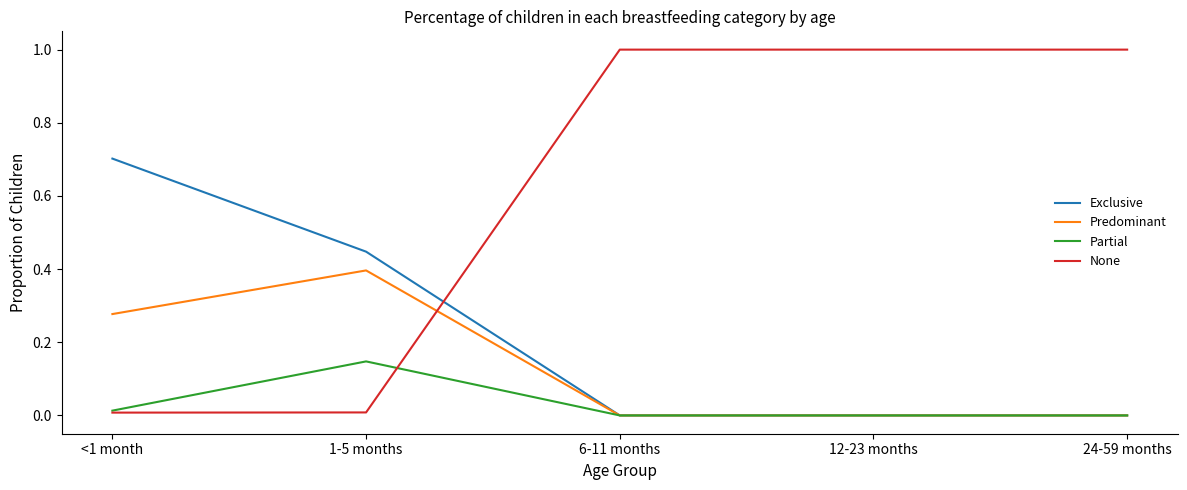

List the series in order of their overall mean, highest first.

None, Exclusive, Predominant, Partial